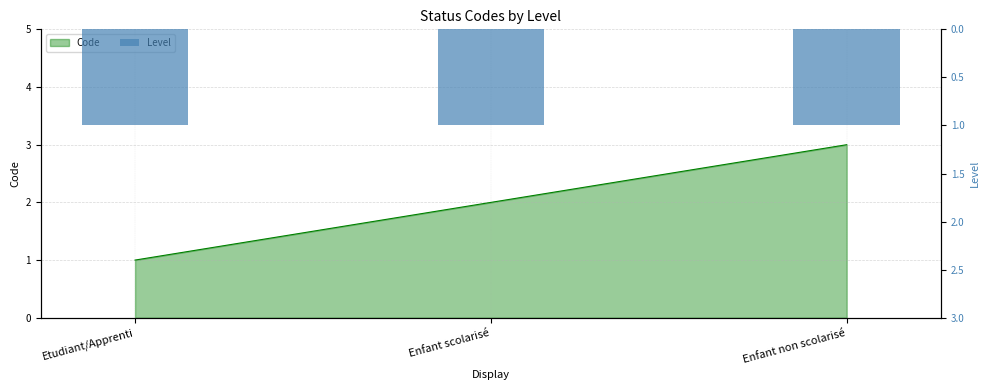

What is the sum of the values at Enfant non scolarisé and Enfant scolarisé?

5